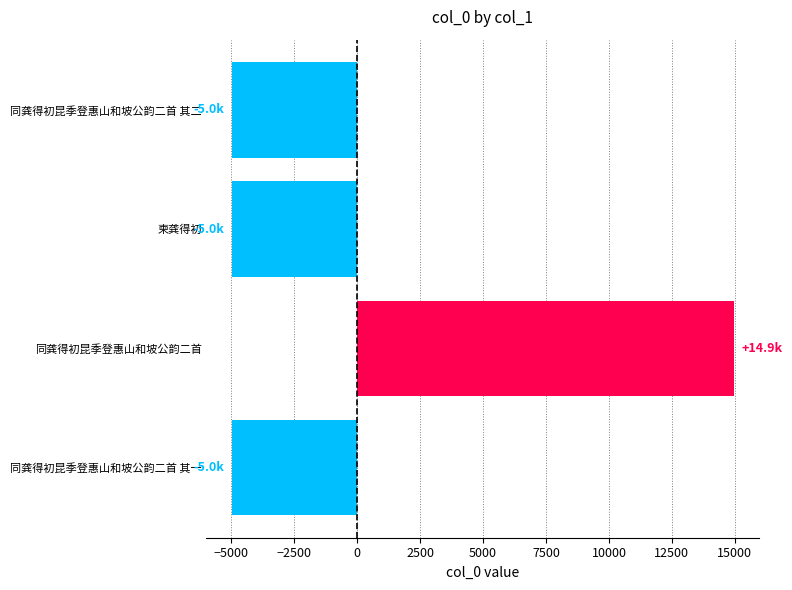

How many values are above zero?

1